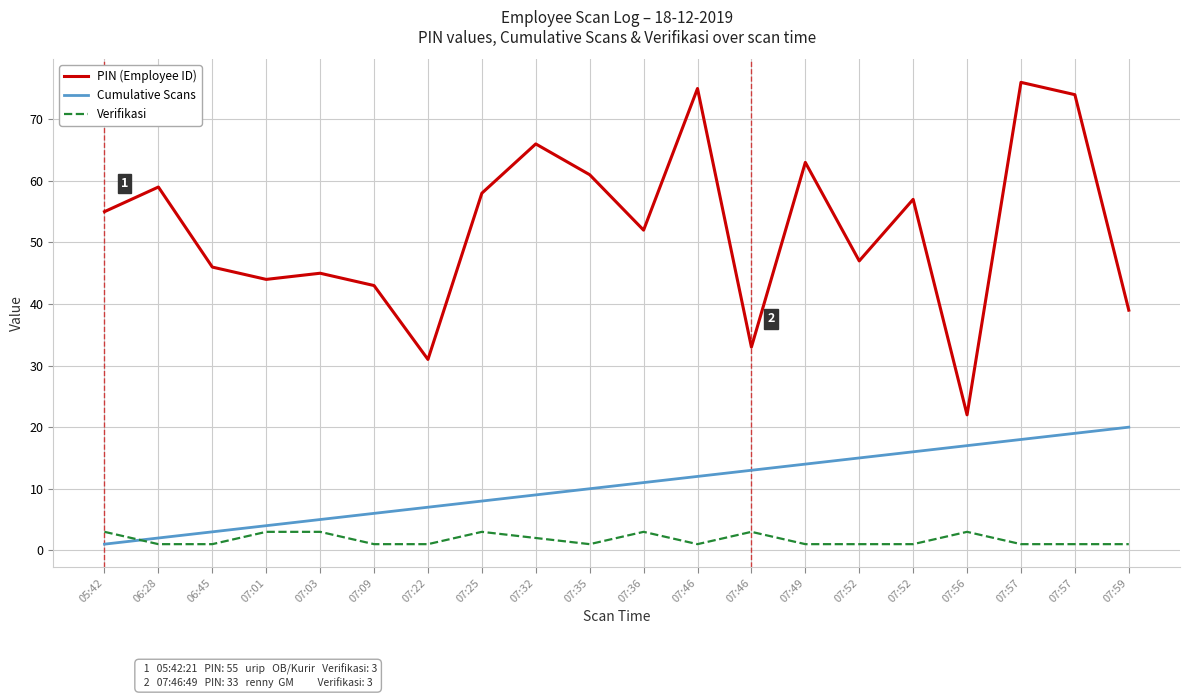

What is the value of the PIN (Employee ID) point at the 11th from the left?

52